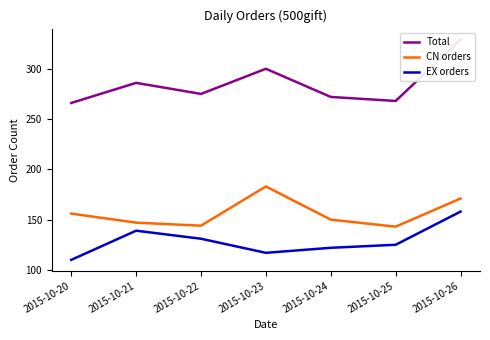

What is the value of the EX orders point at the 3rd from the left?

131